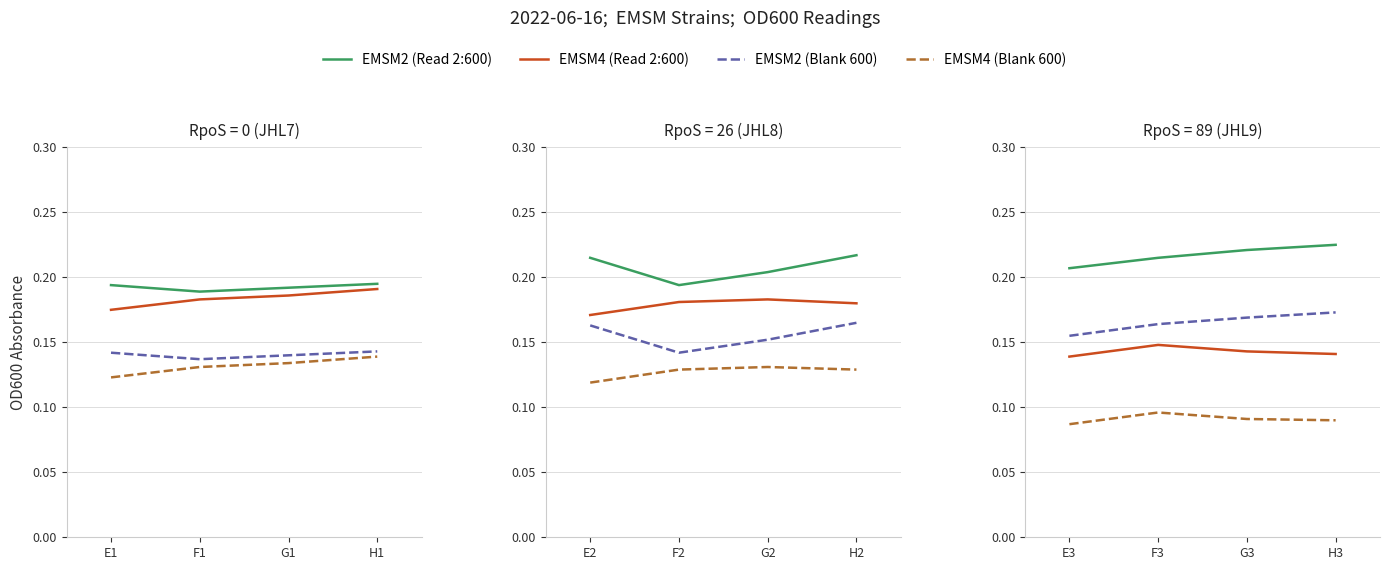

How many EMSM4 (Blank 600) values are between 0 and 1?

4